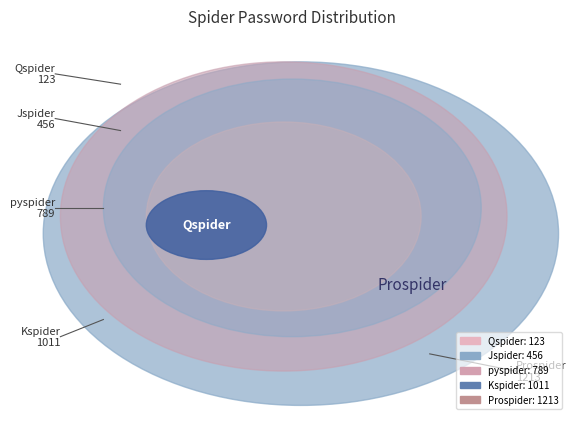

Does pyspider account for over 50% of the chart?

No